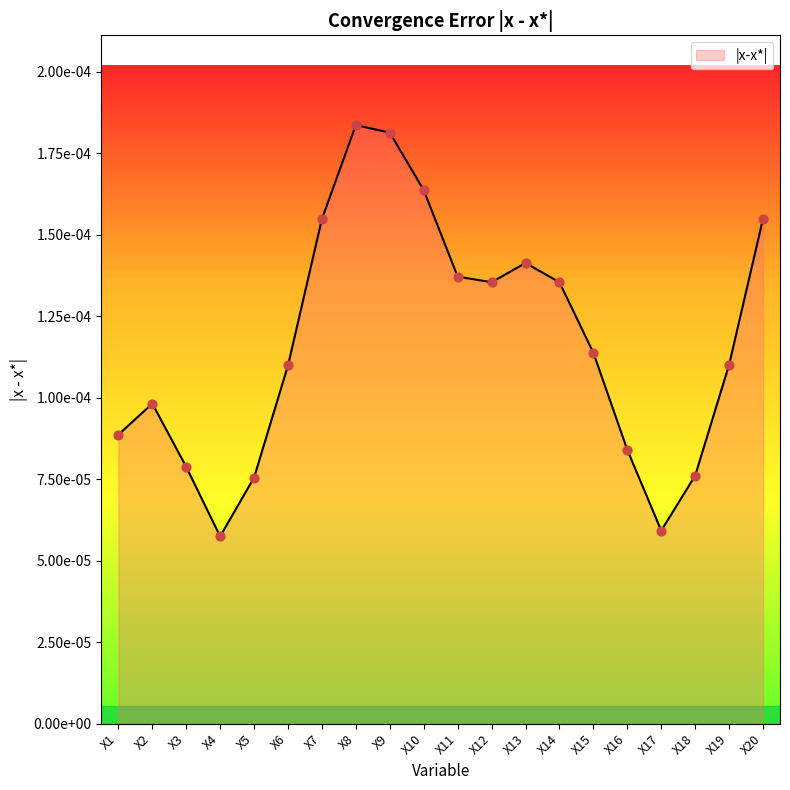

Which has a higher value, X6 or X8?

X8